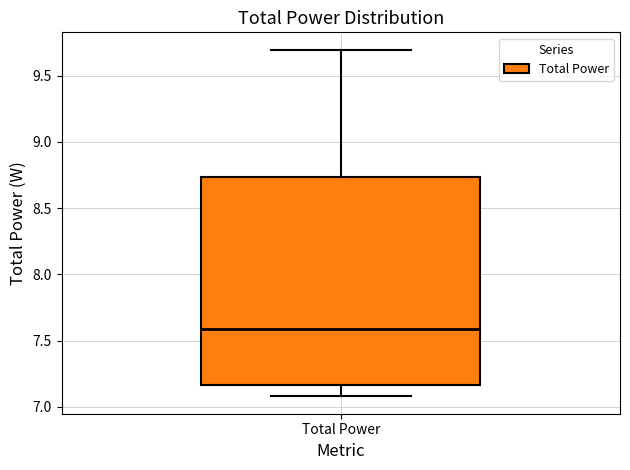

Read this box plot against the y-axis: the position of the median line, the range covered by the box, and the ends of both whiskers. The values are not printed on the chart, so give them approximately, as read against the axis.

median 7.60, box 7.15 to 8.75, whiskers 7.10 to 9.70